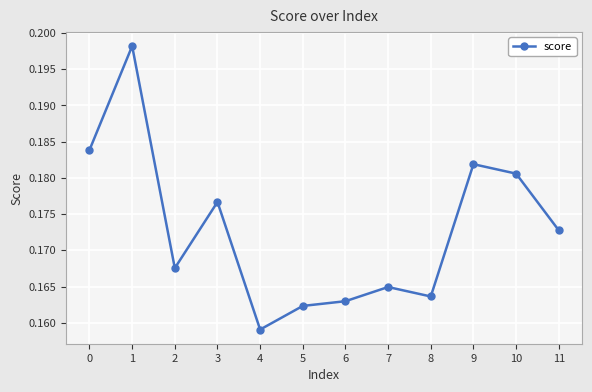

Where is the data nearest to the value 0?

4